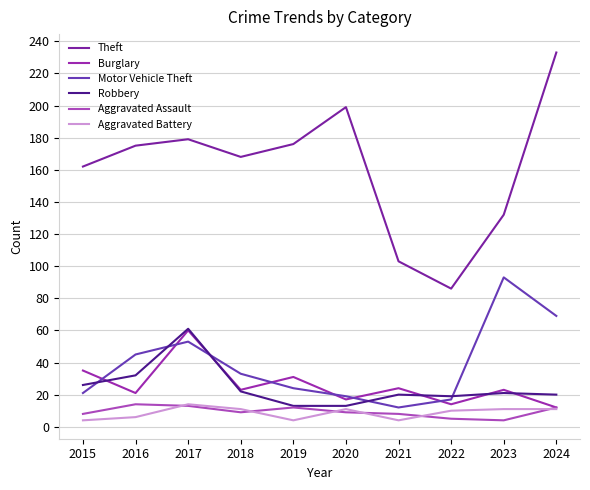

In Motor Vehicle Theft, how many points are higher than both neighbors (excluding endpoints)?

2